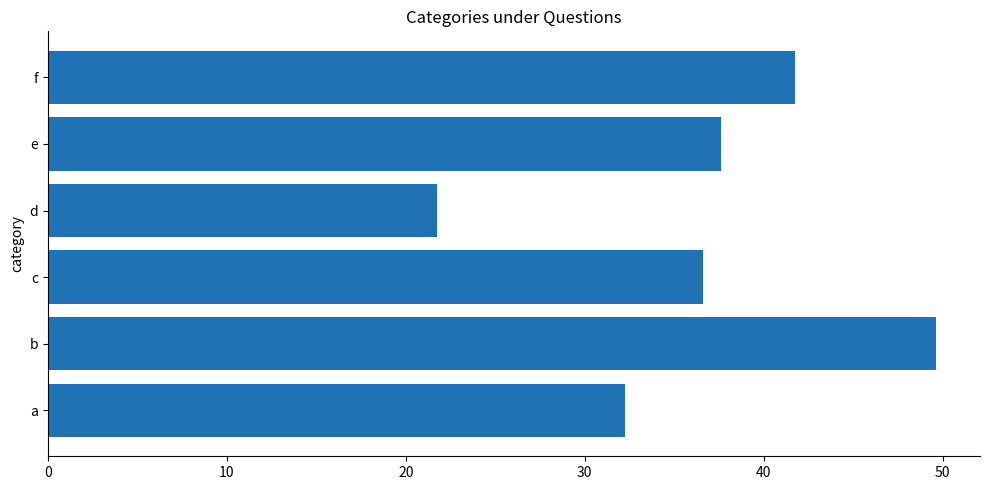

How many categories are shown in the chart?

6